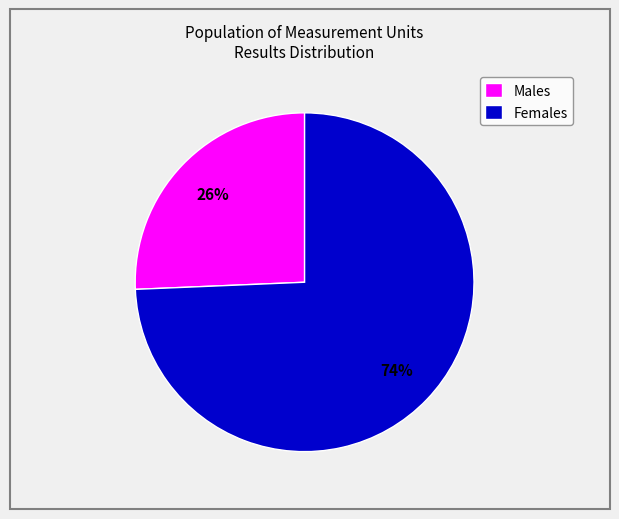

Does any single category account for the majority?

Yes